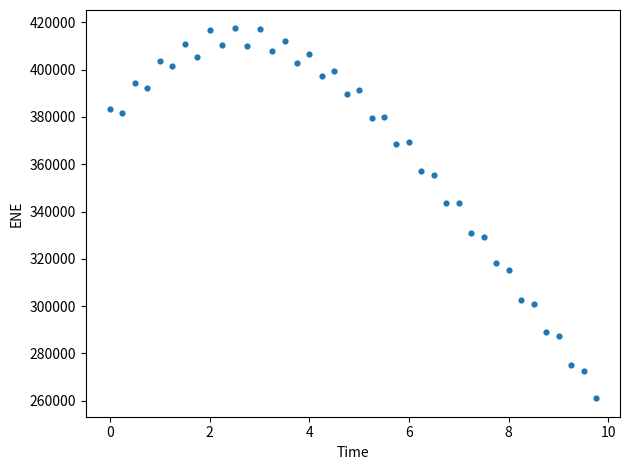

What is the range of Y values (max minus min)?

156407